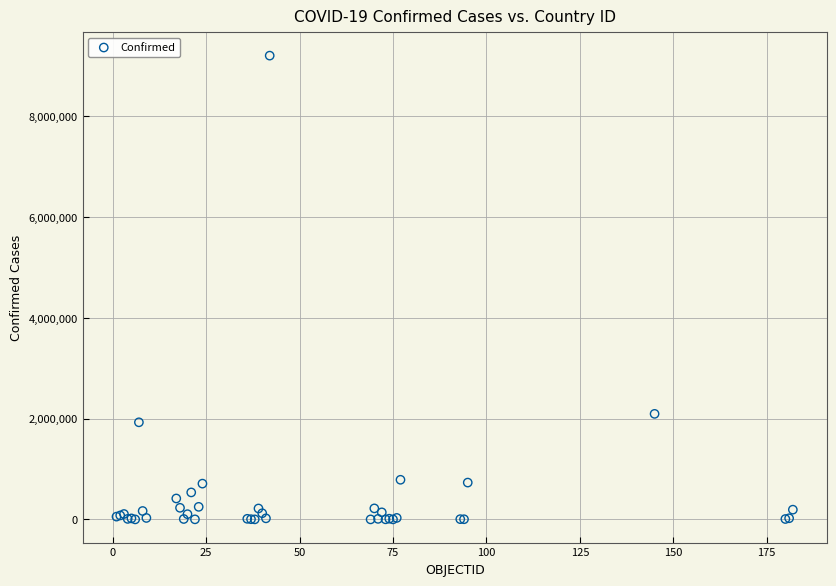

What Y value in the scatter plot is closest to 4602455?

2094884